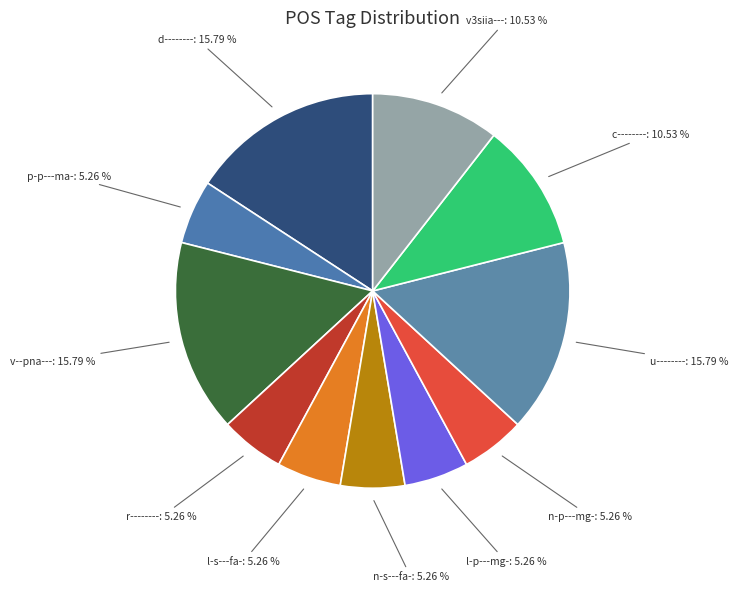

How many segments does this pie chart have?

11